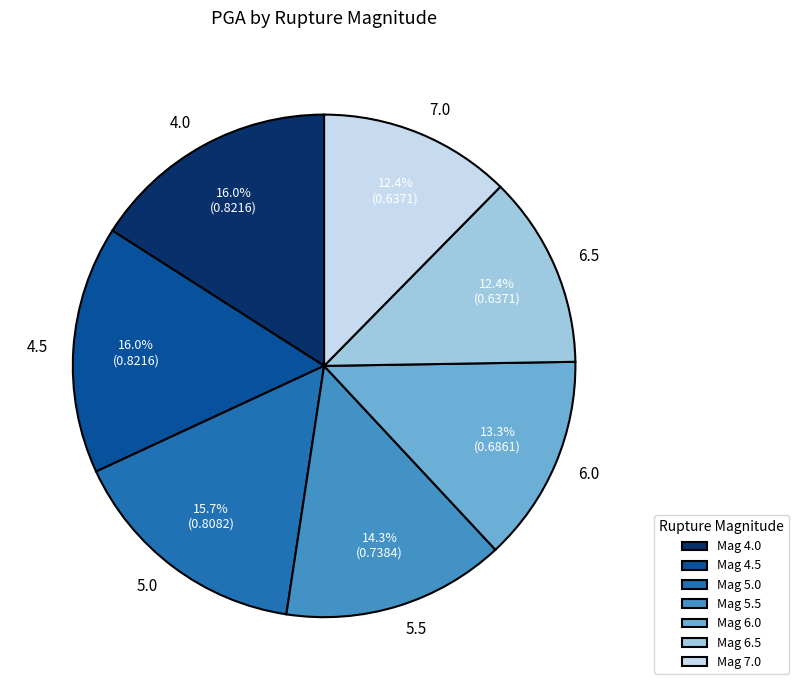

How much of the chart is everything except 4.0?

84.0%